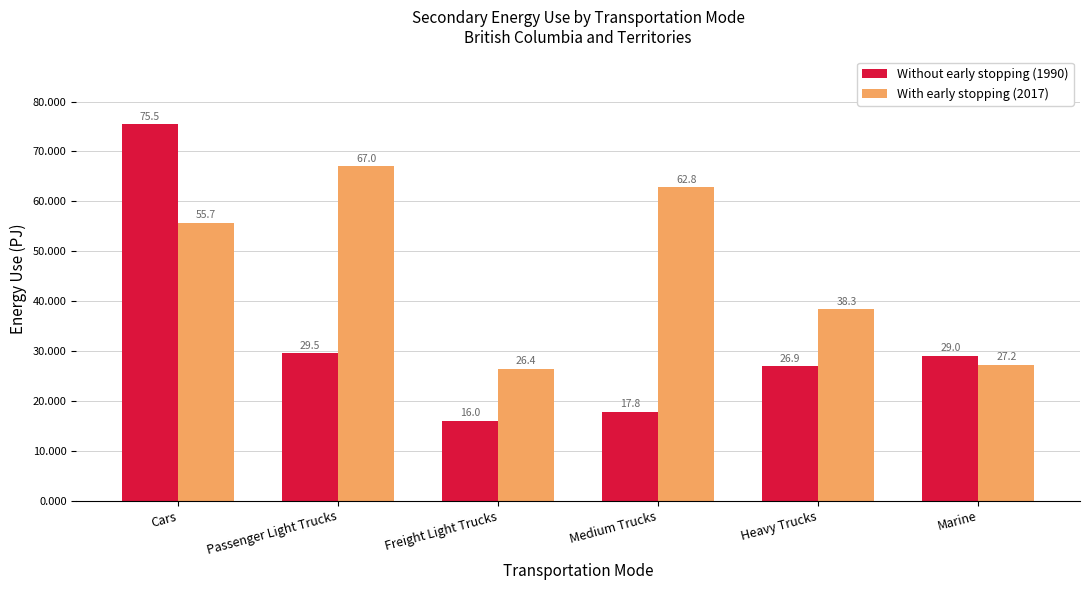

Between Freight Light Trucks and Marine, which series saw the biggest shift?

Without early stopping (1990)